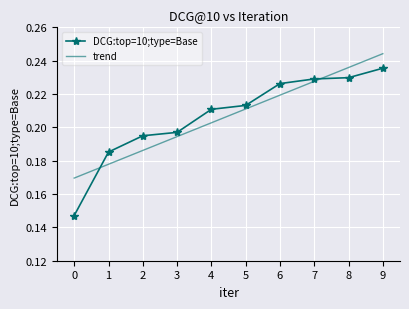

Is the value of DCG:top=10;type=Base at 7 greater than the value of trend at 6?

Yes